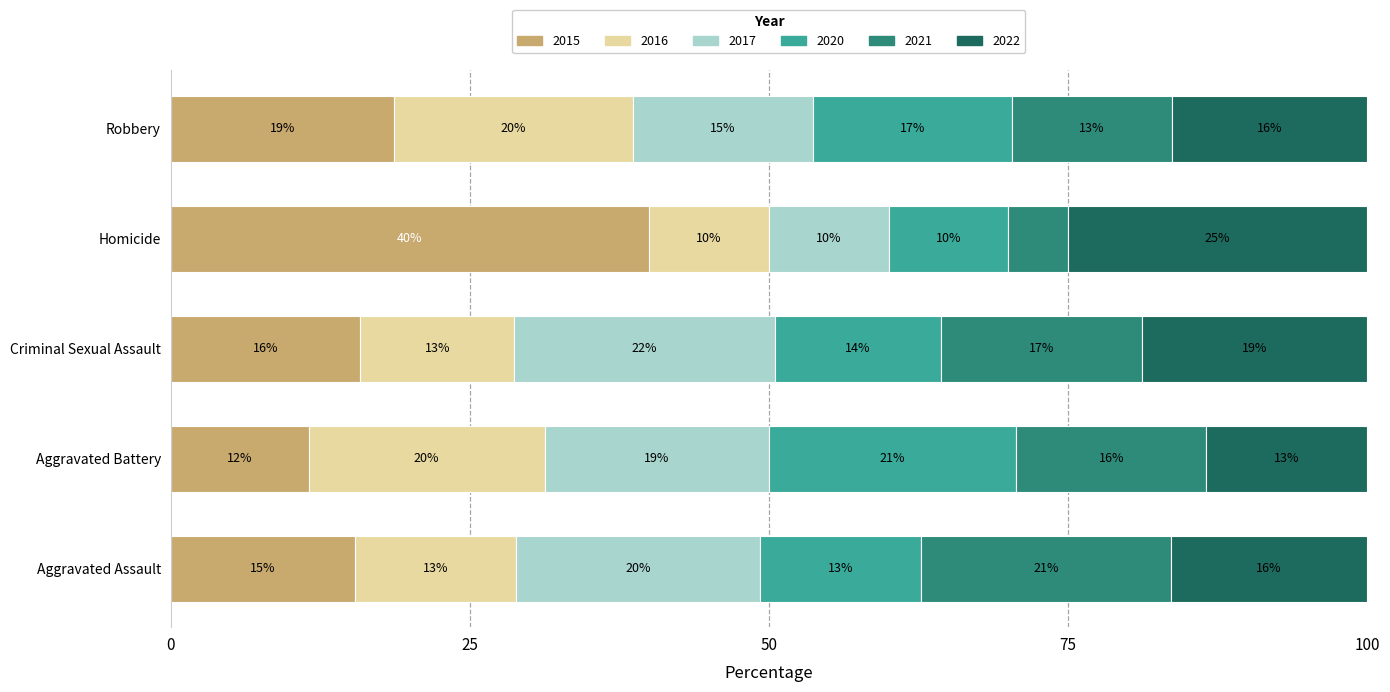

What are all the series names shown in the legend?

2015, 2016, 2017, 2020, 2021, 2022